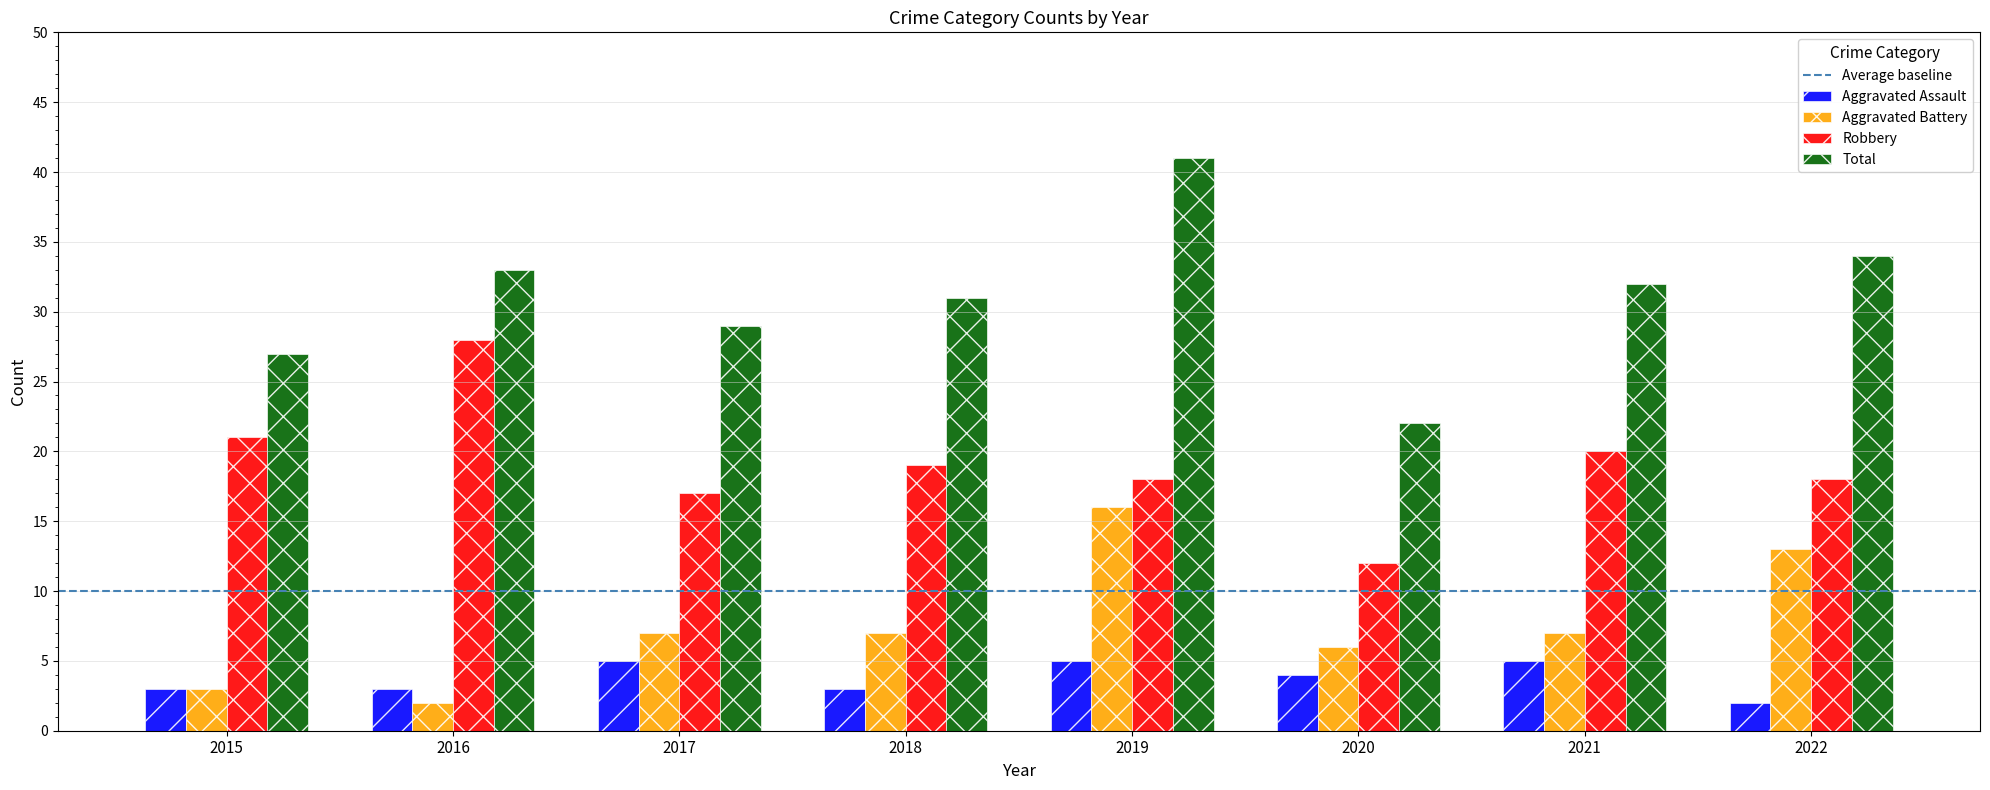

Read the Aggravated Battery value at 2021.

7